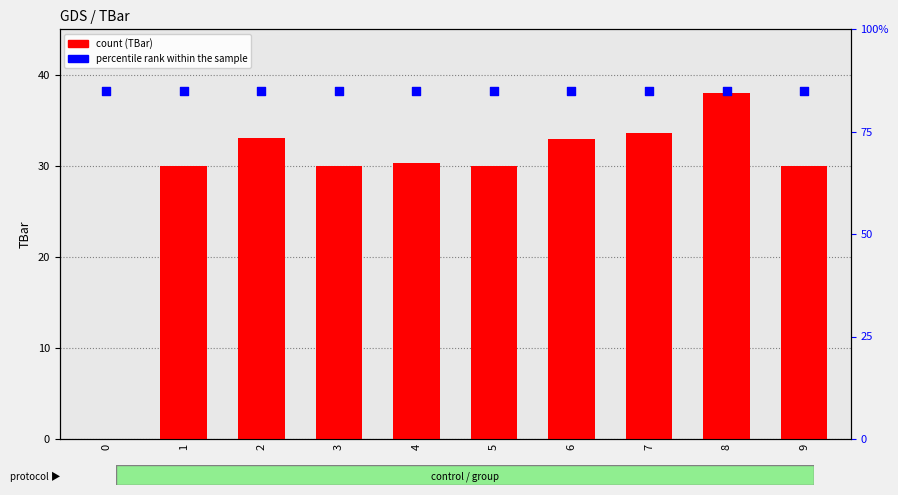

What are all the series names shown in the legend?

TBar, percentile rank within the sample